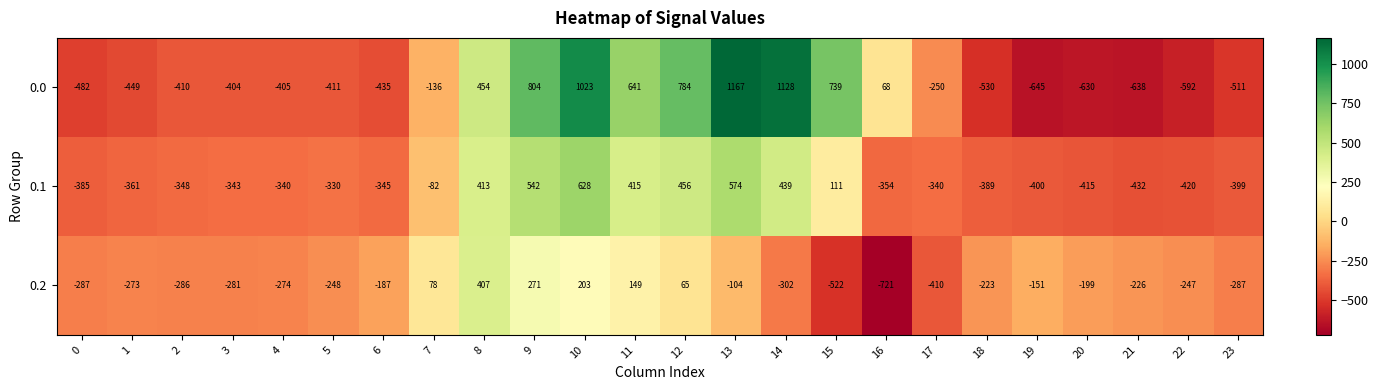

What is the difference between the second highest and second lowest values in the 0.1 series?

994